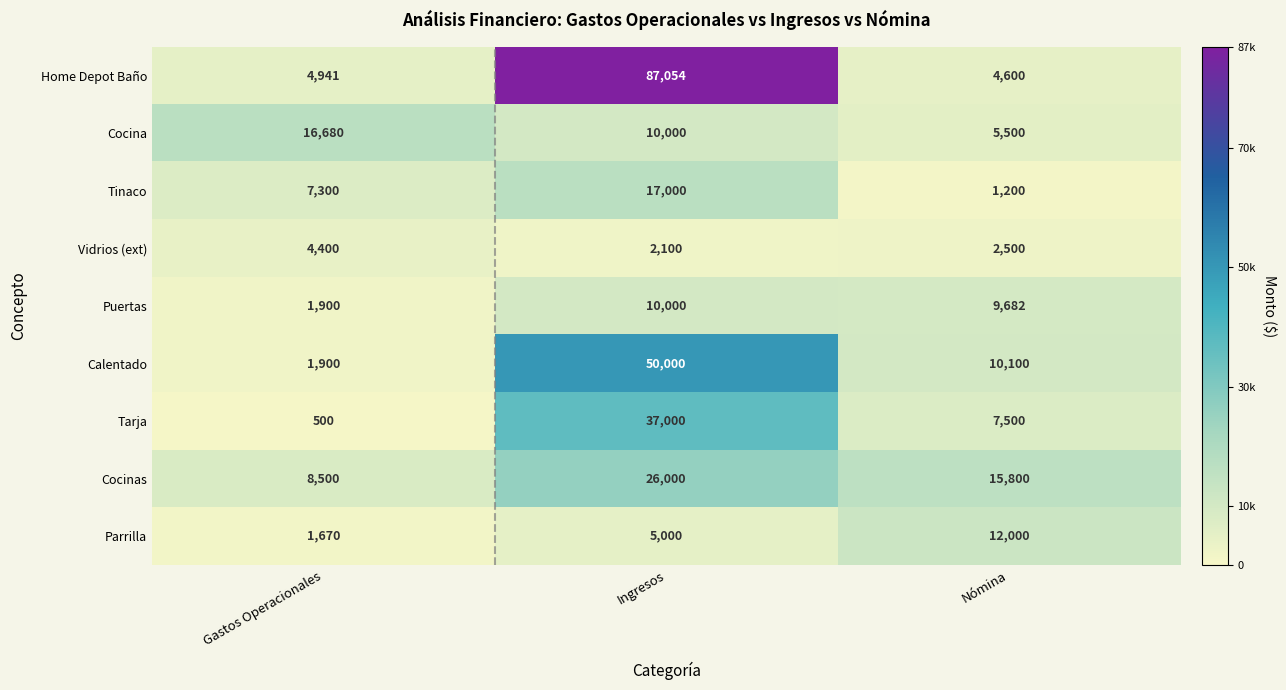

Is it true that Puertas equals 1900 at Gastos Operacionales?

True